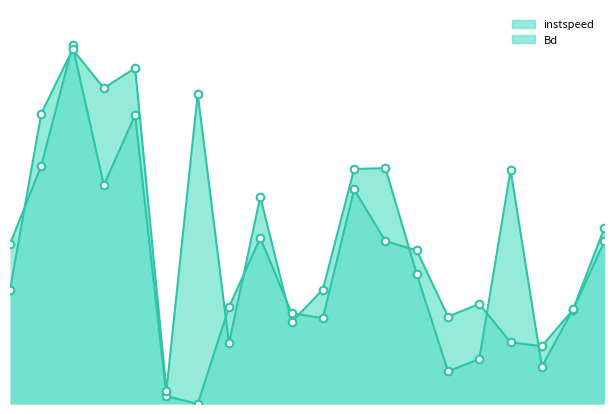

Which series has the largest total across all categories?

Bd